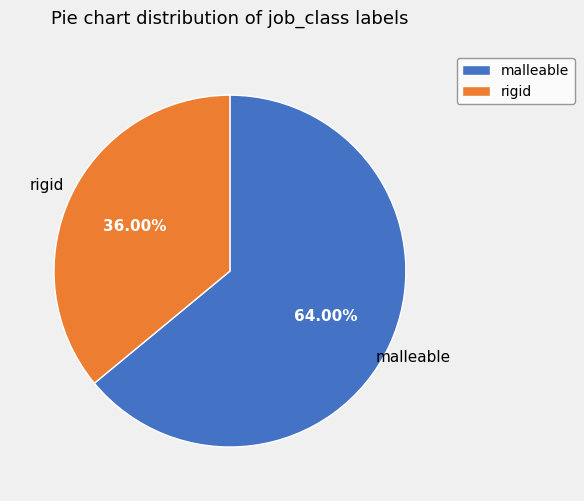

Is there a majority slice in this chart?

Yes